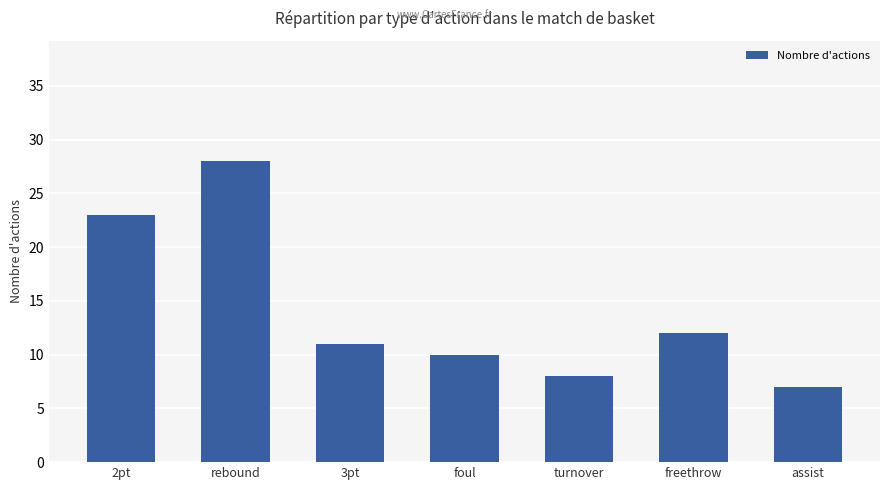

What is the smallest value displayed?

7